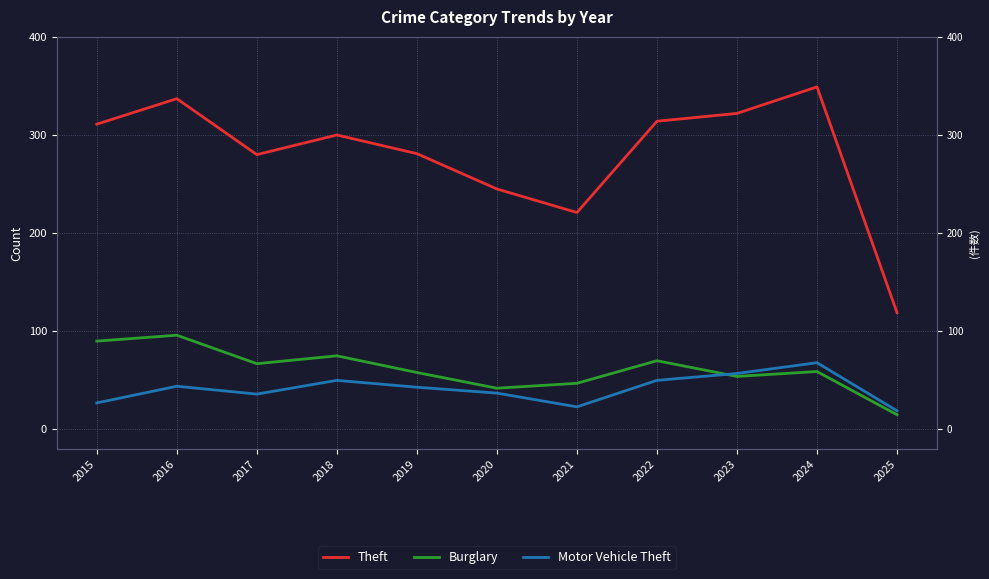

Does the chart have visible grid lines?

Yes